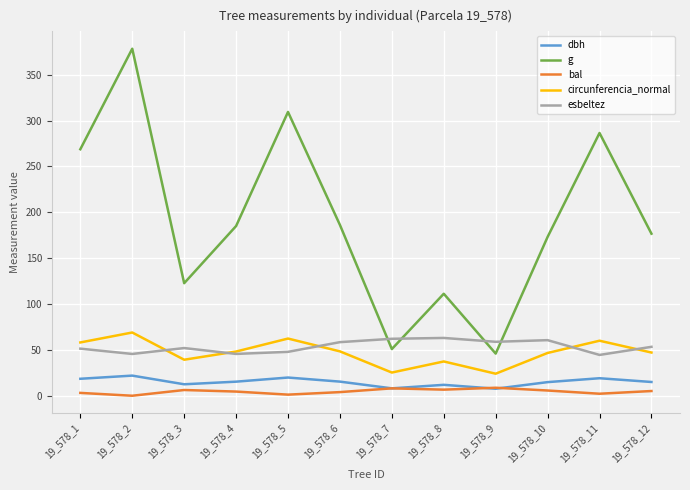

Does the chart have visible grid lines?

Yes